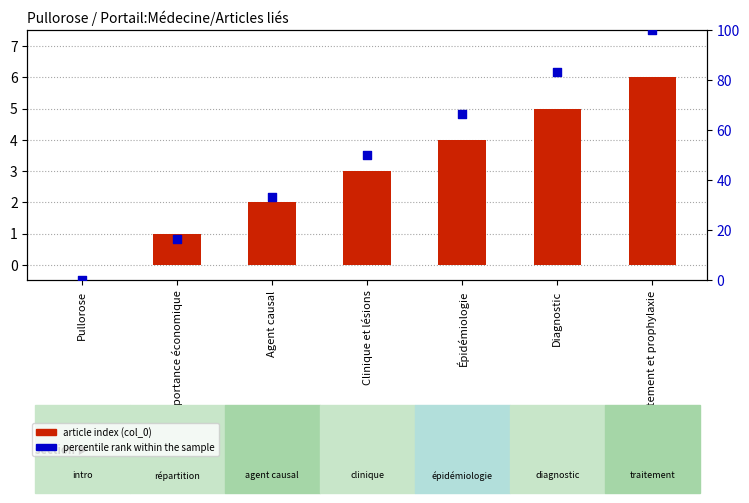

Which series contains the highest Y value?

percentile rank within the sample